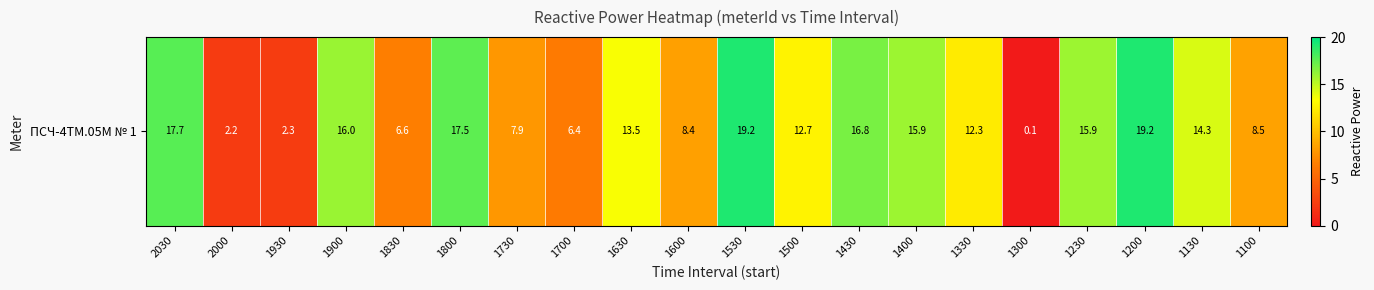

What is the change in value from 1330 to 1100?

-3.8